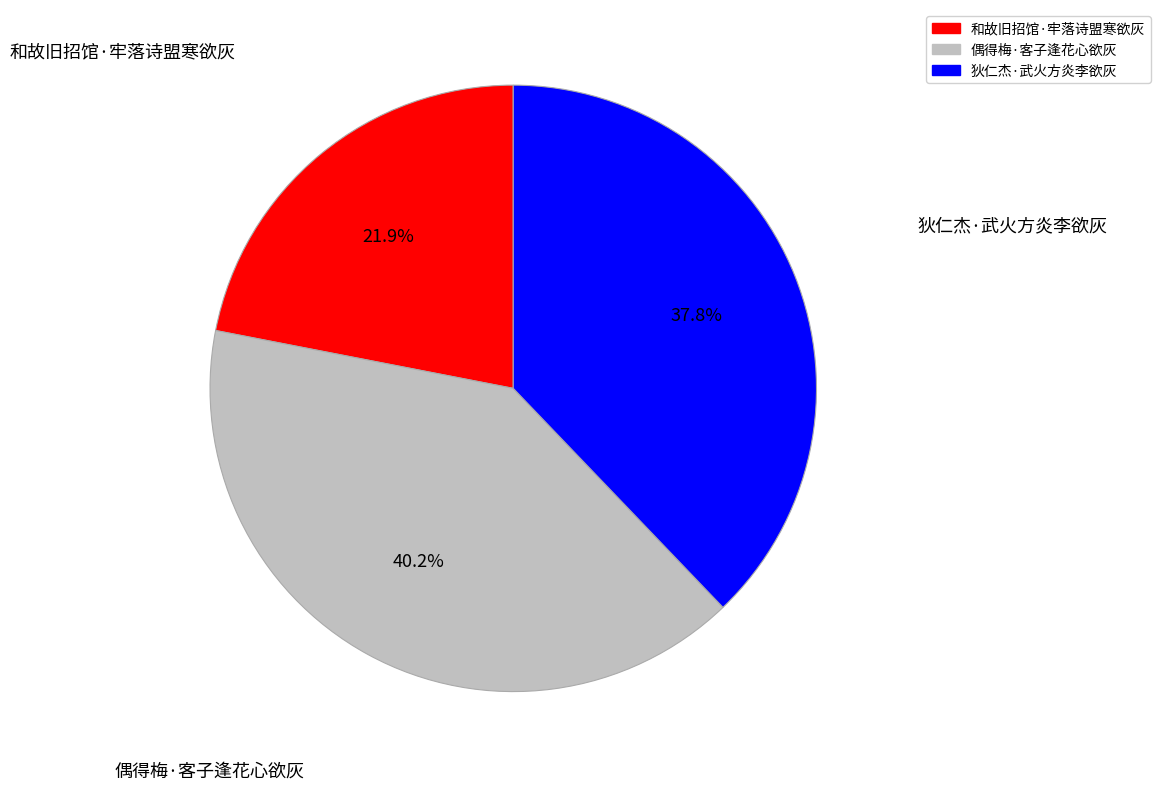

Which slice is the largest?

偶得梅·客子逢花心欲灰